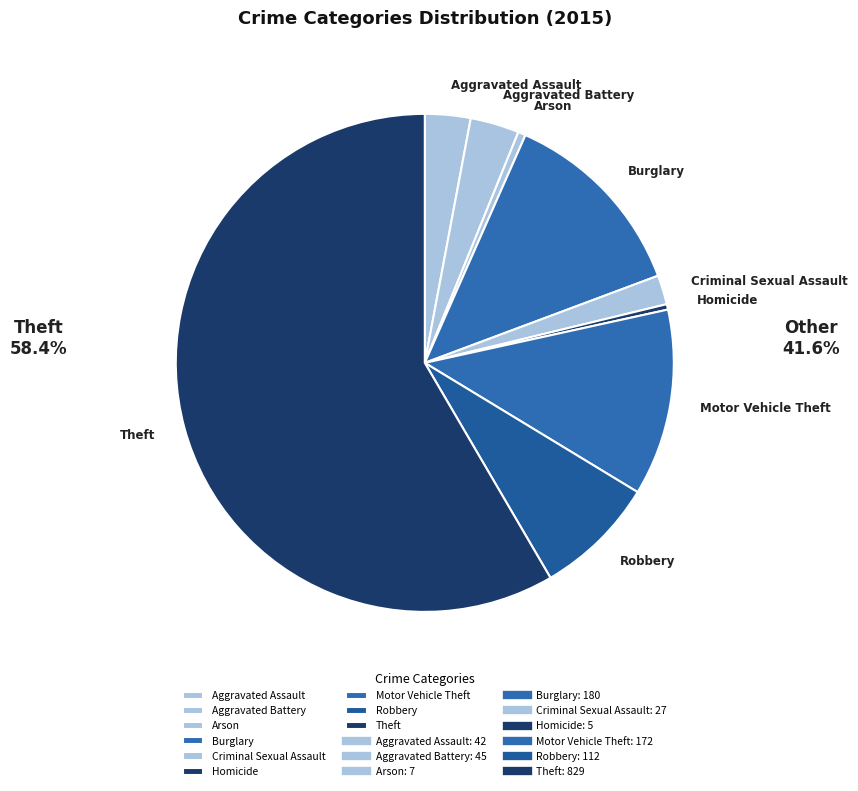

Which category has the biggest portion of the pie?

Theft